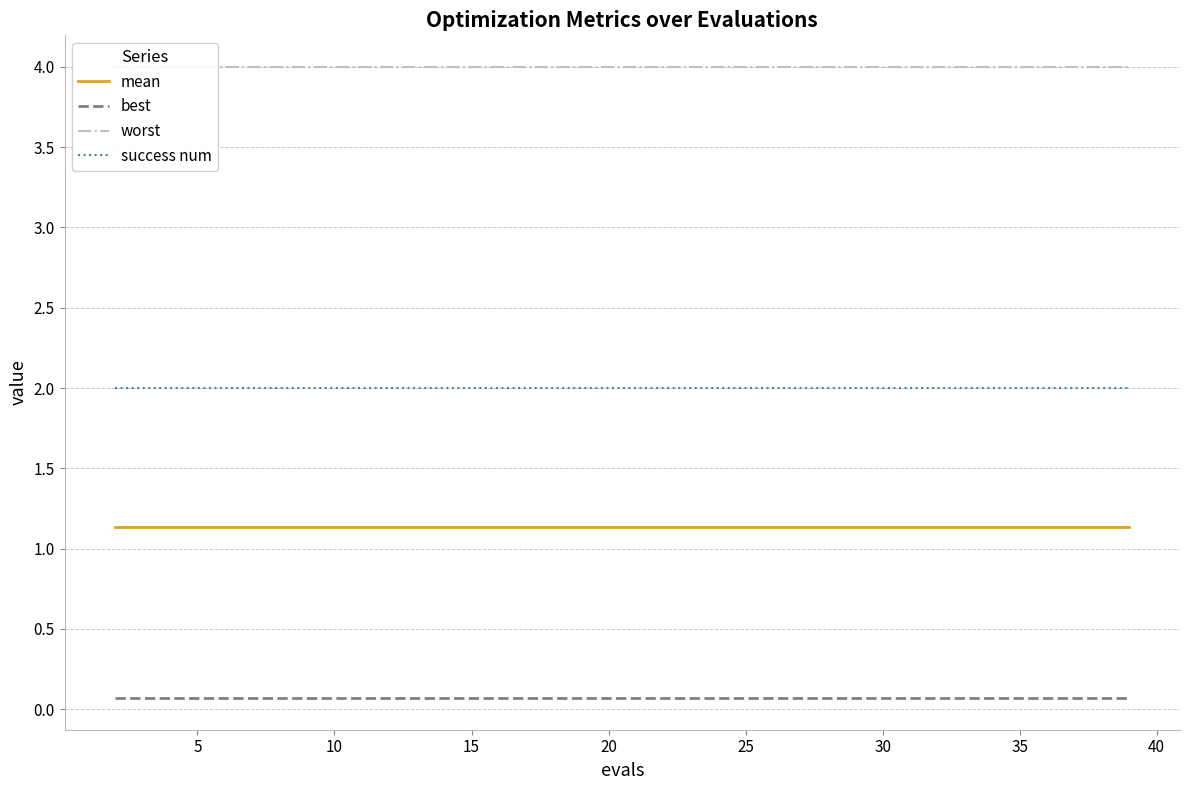

Is this an area chart (filled region under the line)?

No